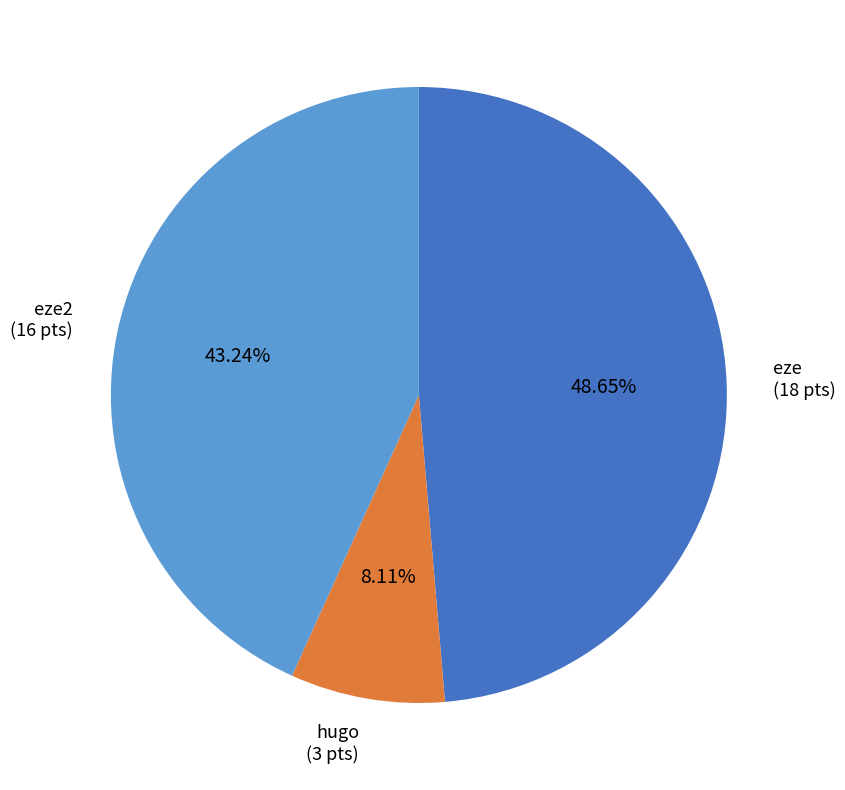

To the nearest percent, what portion does eze represent?

49%